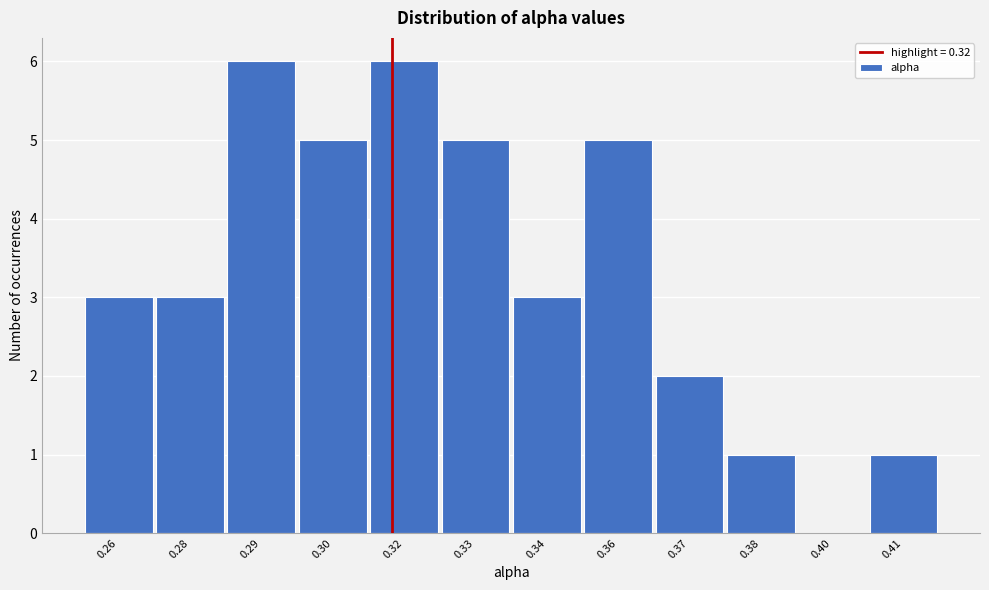

Reading left to right, what are all the values shown in this chart?

0.26=3	0.28=3	0.29=6	0.30=5	0.32=6	0.33=5	0.34=3	0.36=5	0.37=2	0.38=1	0.40=0	0.41=1